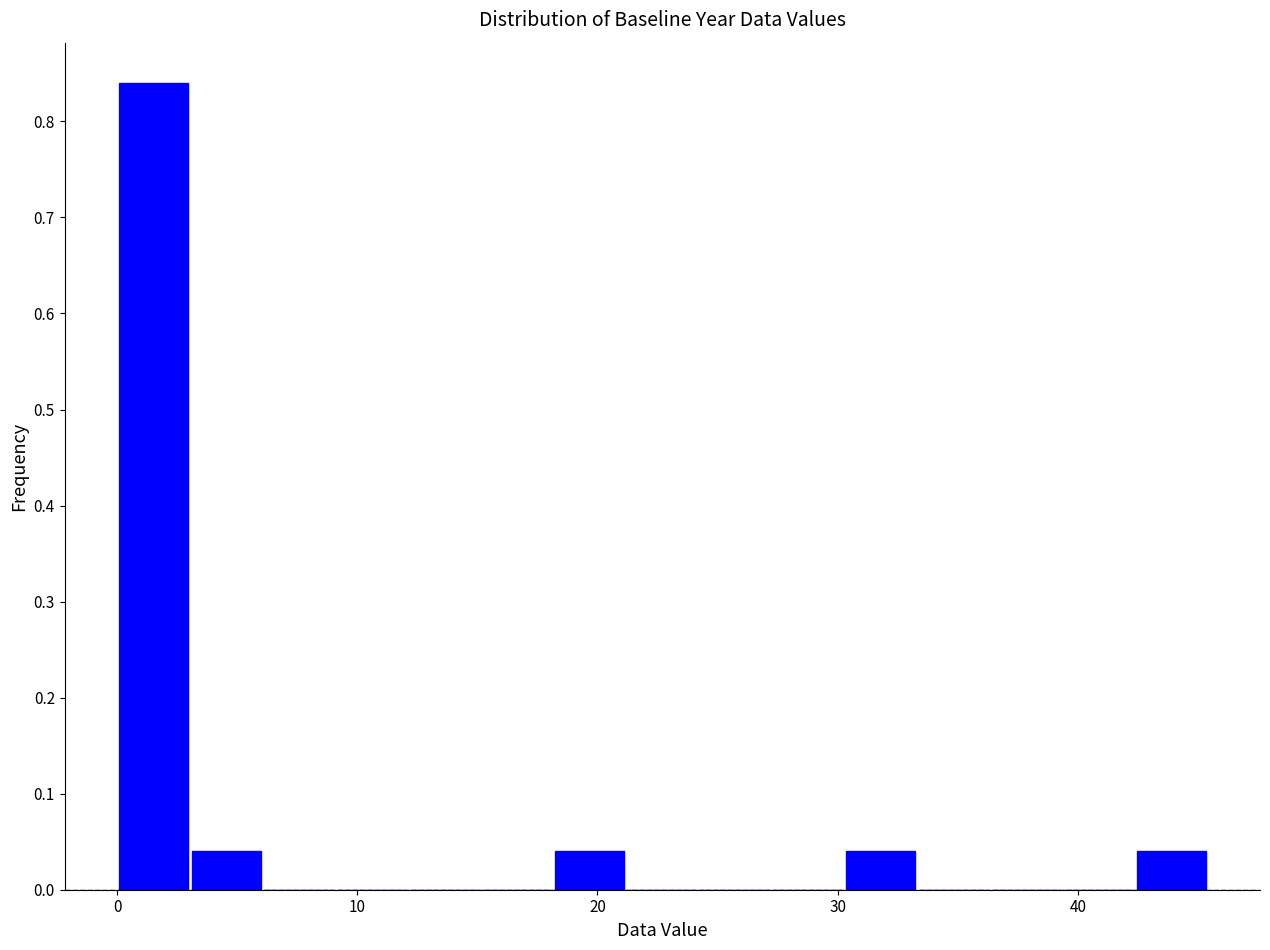

Around what value on the x-axis is the tallest bar? Give the approximate position of its centre, as read against the axis.

2